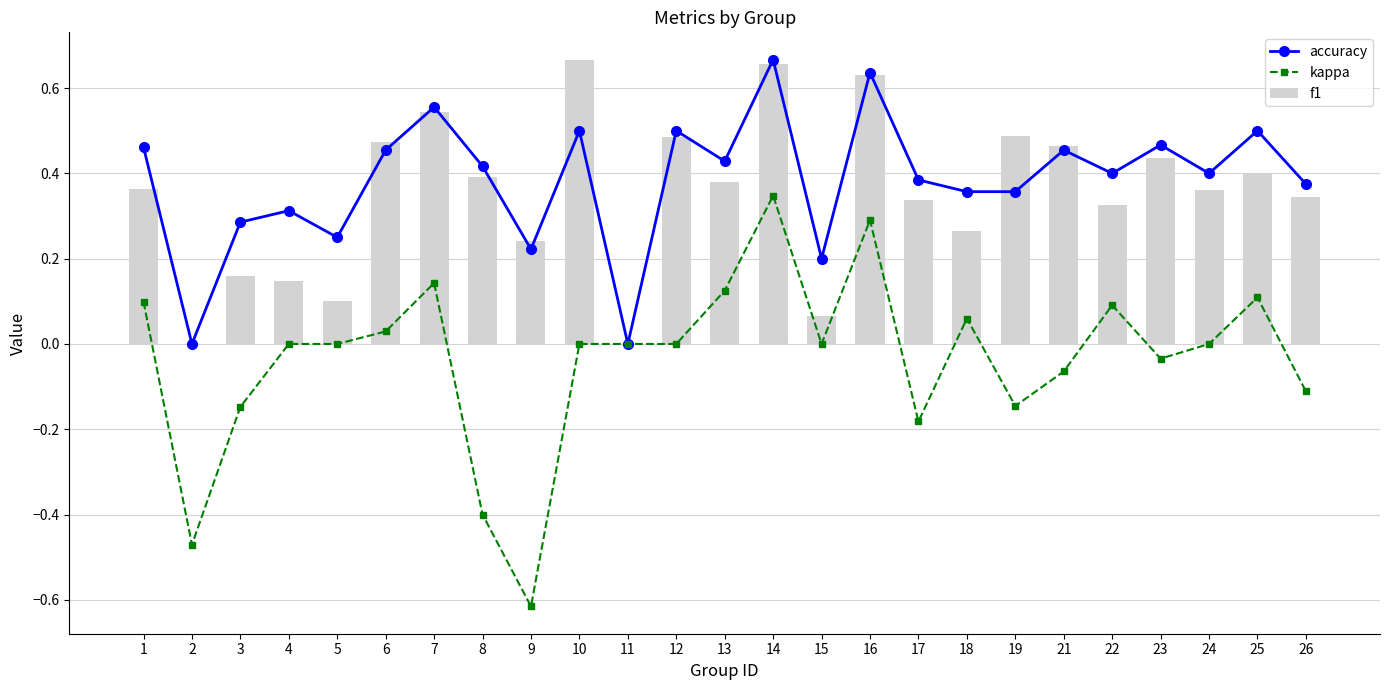

Which category has the highest value across all series?

14